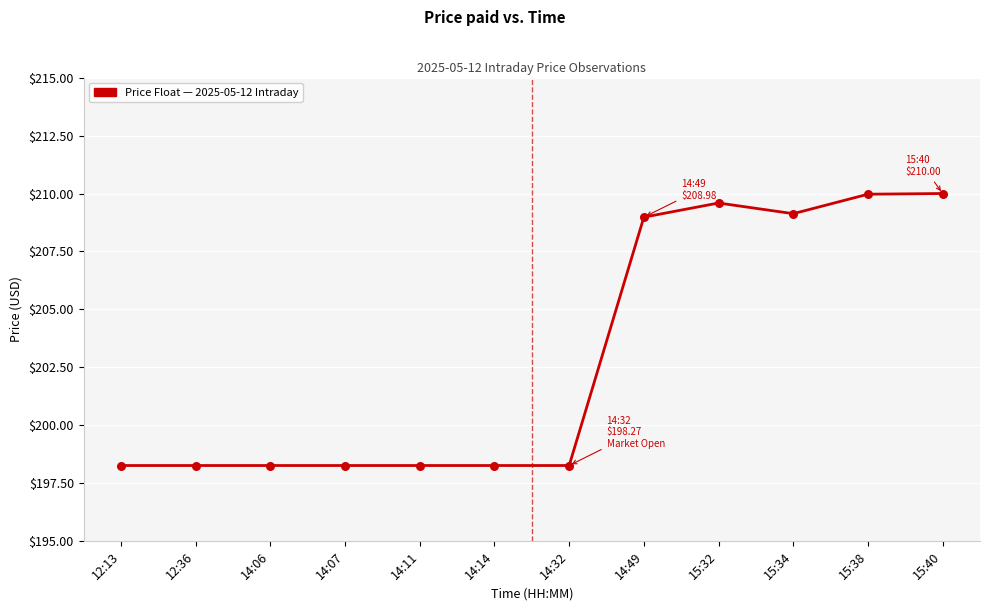

What is the change in value from 14:07 to 15:32?

+11.3